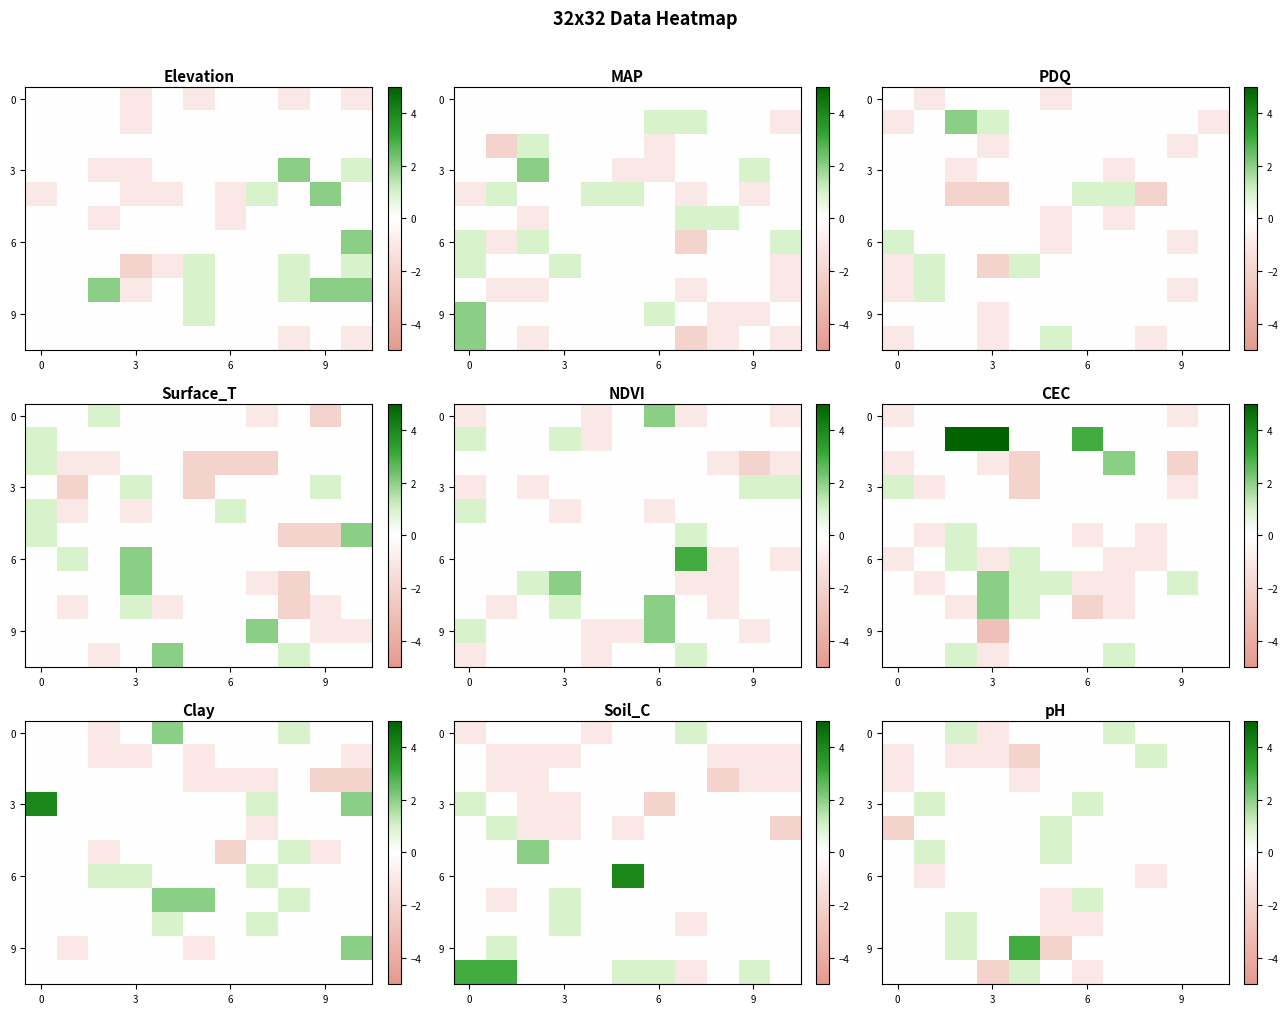

What is the total value across all series at 0?

-4